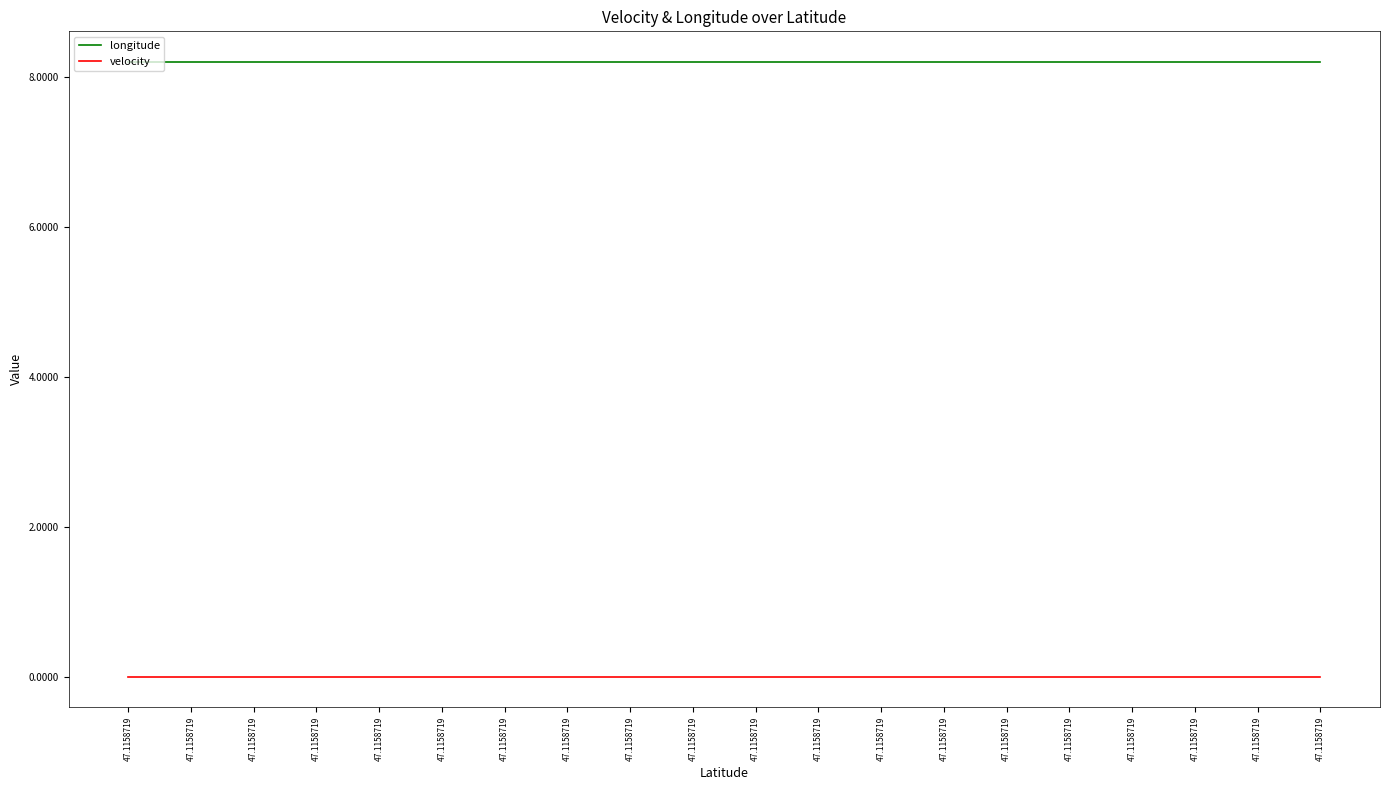

At which label does longitude reach its minimum?

47.1158719